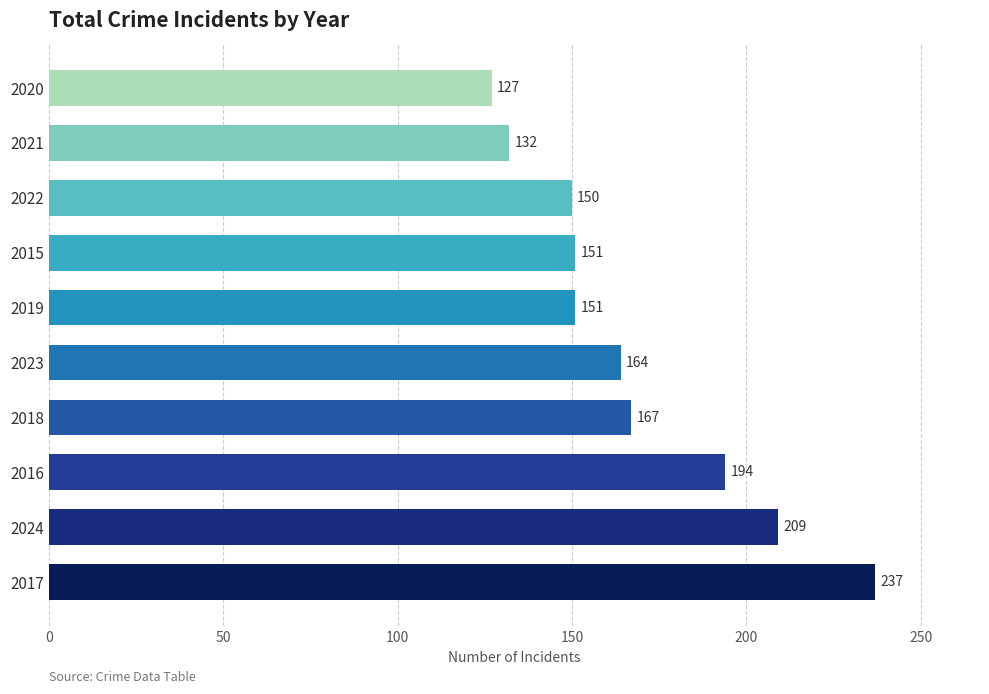

Which category has the highest value across all series?

2017